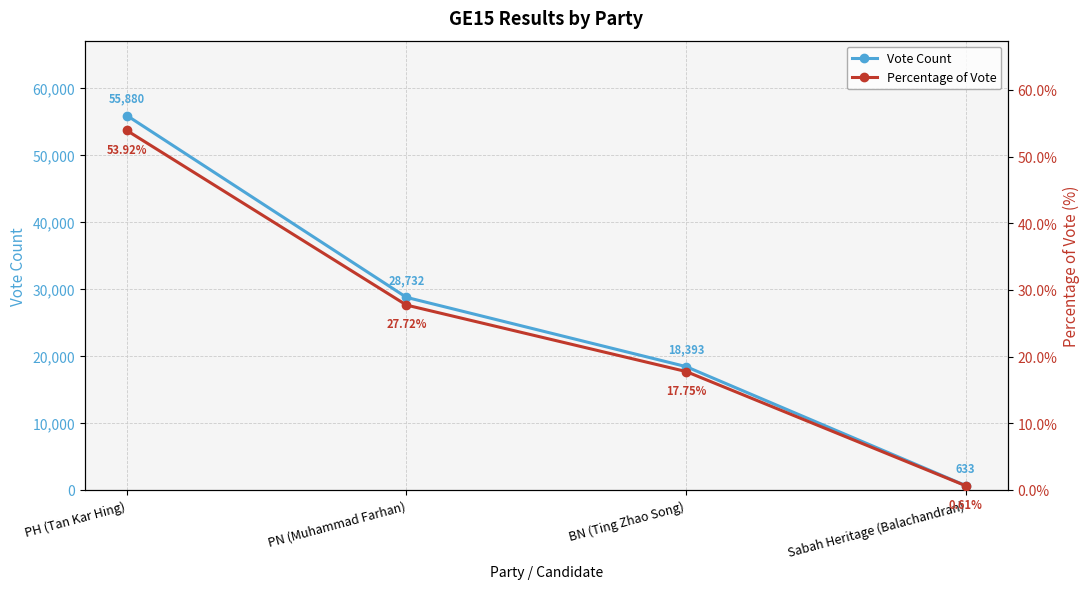

What is the maximum value for Vote Count?

55880